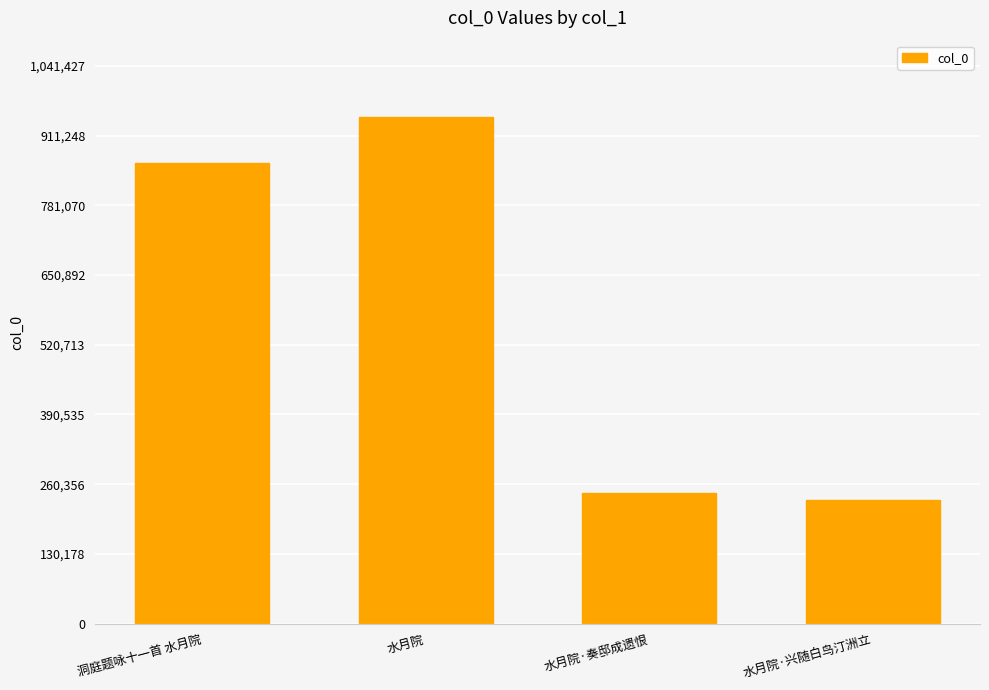

How many bars are there in total?

4